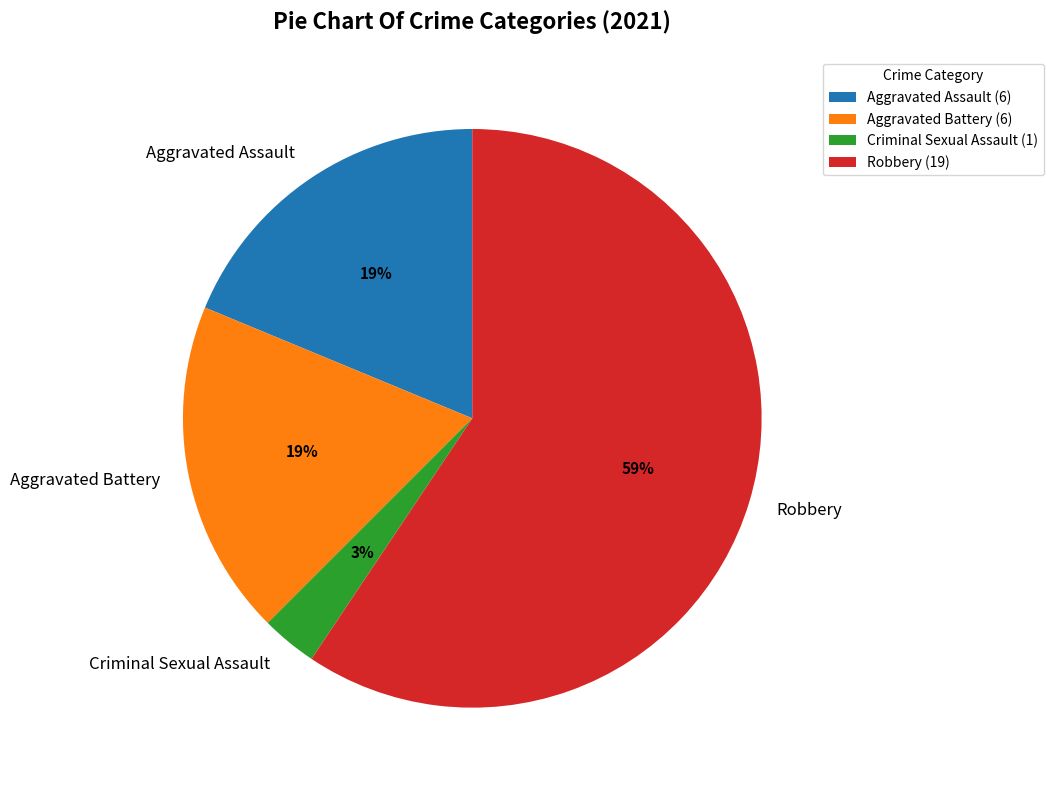

To the nearest percent, what is the combined percentage of Aggravated Battery and Robbery?

78%